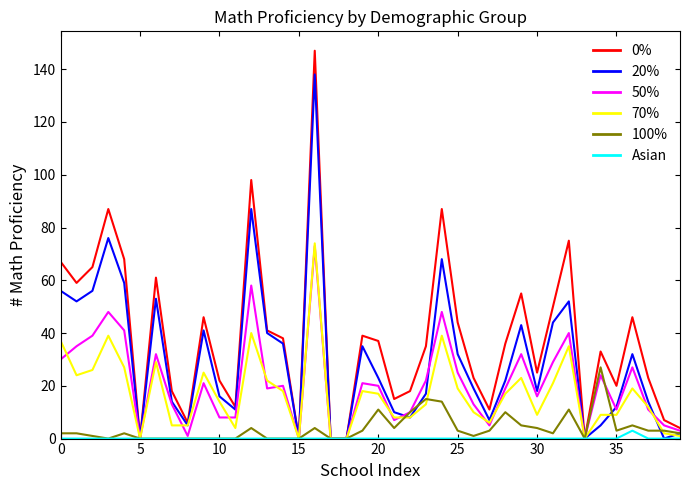

What is the maximum value shown in the chart?

147